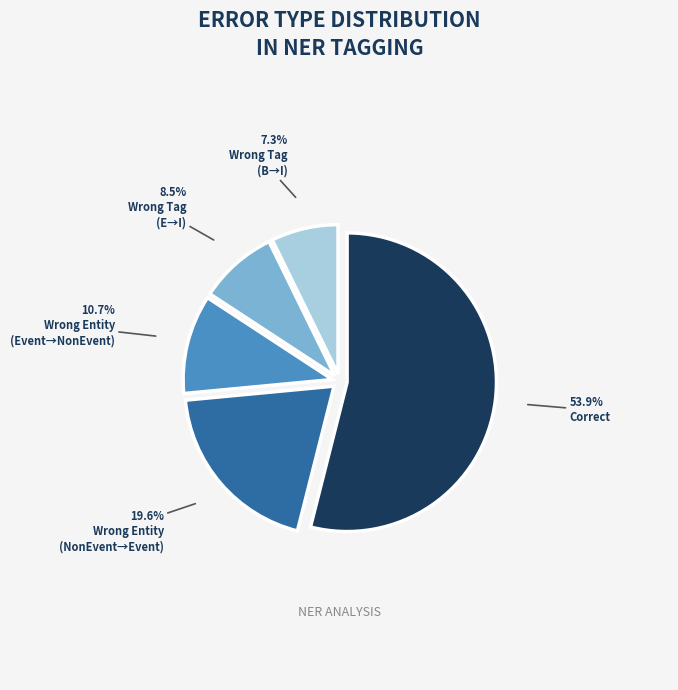

Does any single category account for the majority?

Yes